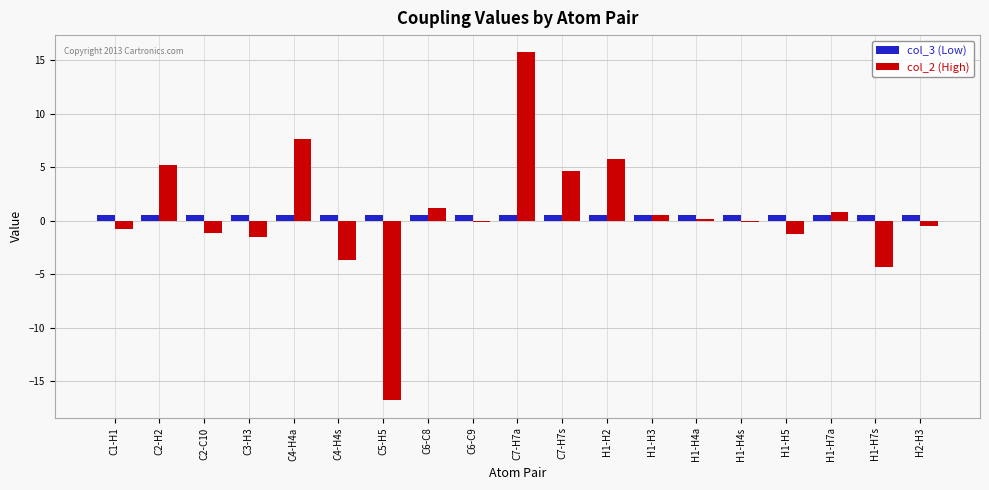

What is the spread (max minus min) of values at H1-H7a?

0.3